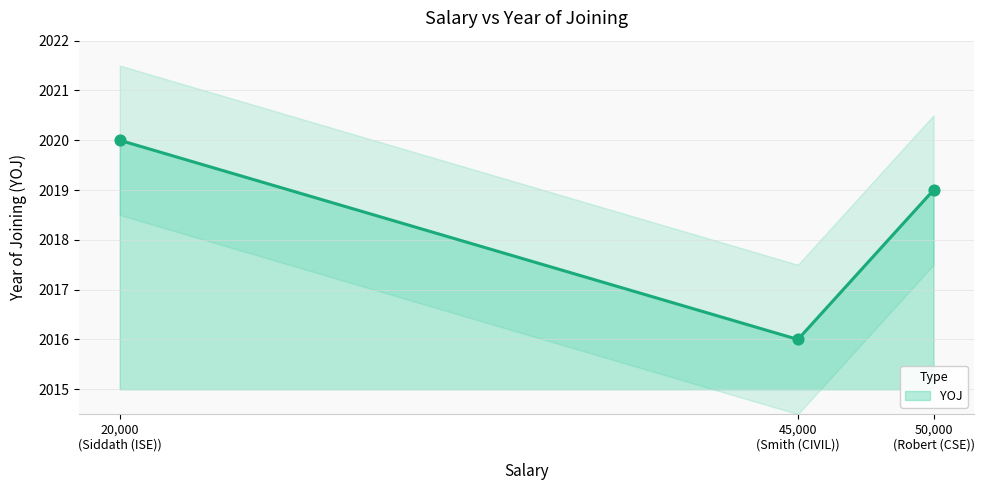

What is the ratio of the value at Robert (CSE) to the value at Smith (CIVIL)?

1.0